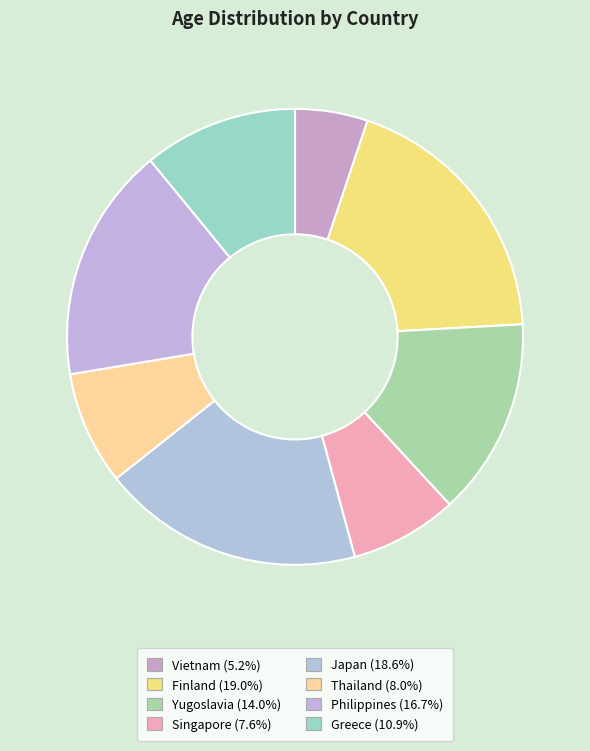

Is it true that Finland is 19% of the pie?

True